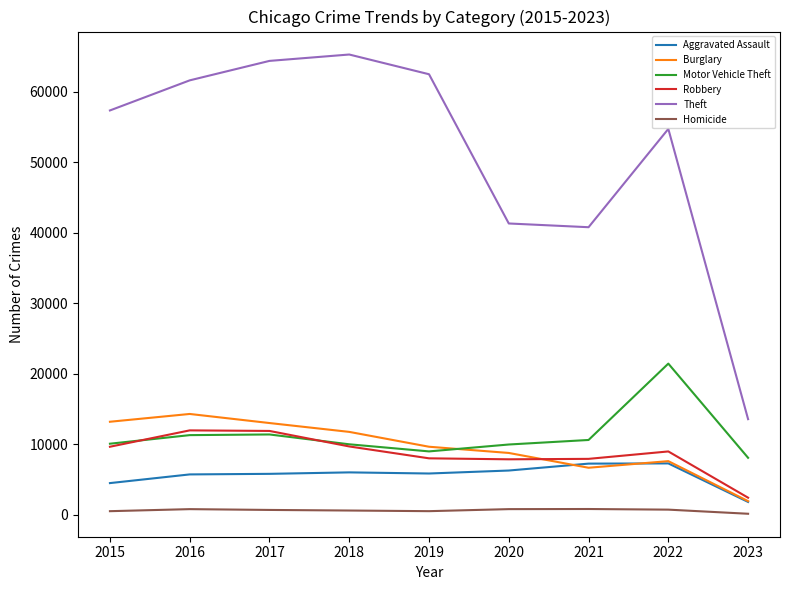

What is the difference between the Homicide values at 2019 and 2017?

174